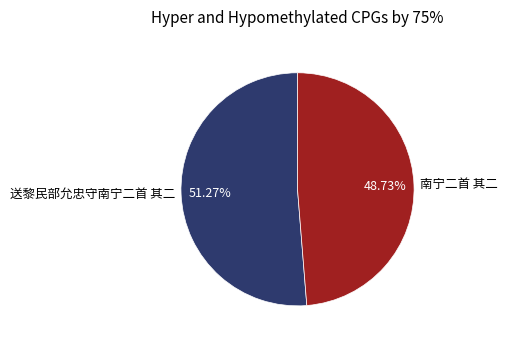

True or false: 送黎民部允忠守南宁二首 其二 accounts for 42% of the total.

False